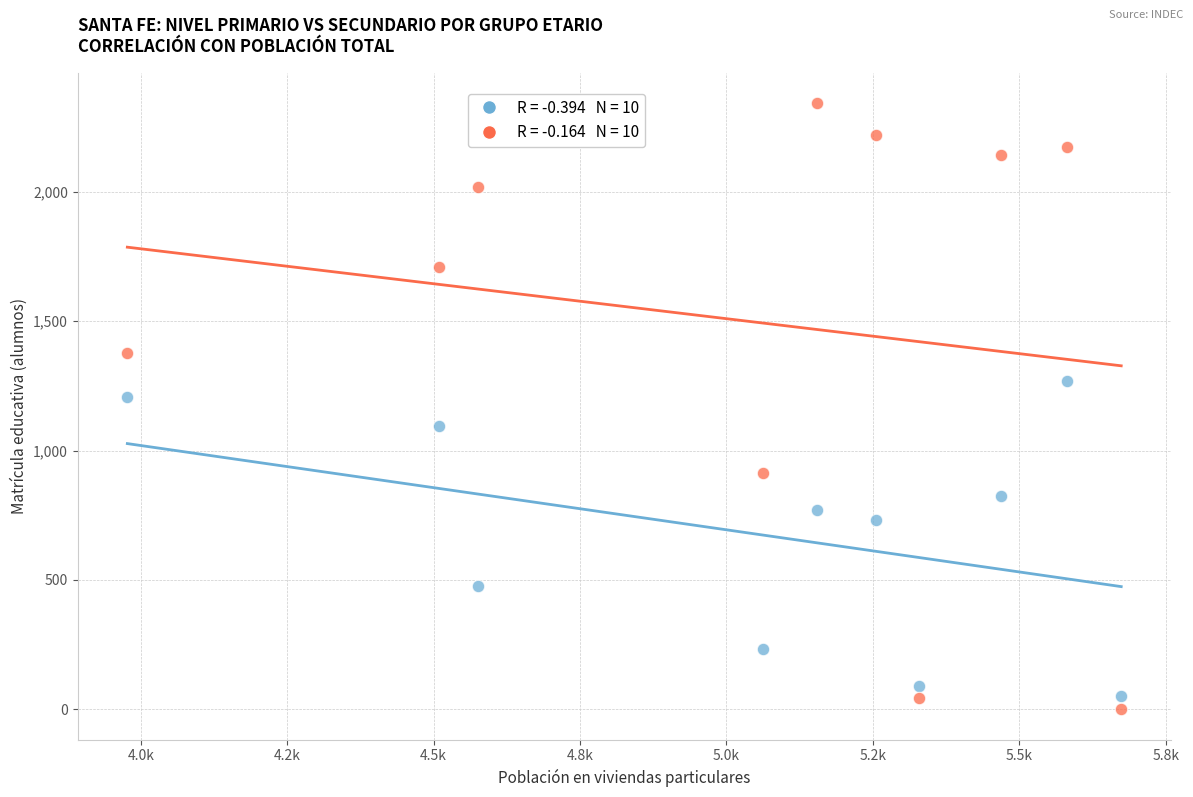

Across all data points, what is the range of X values (max minus min)?

1697